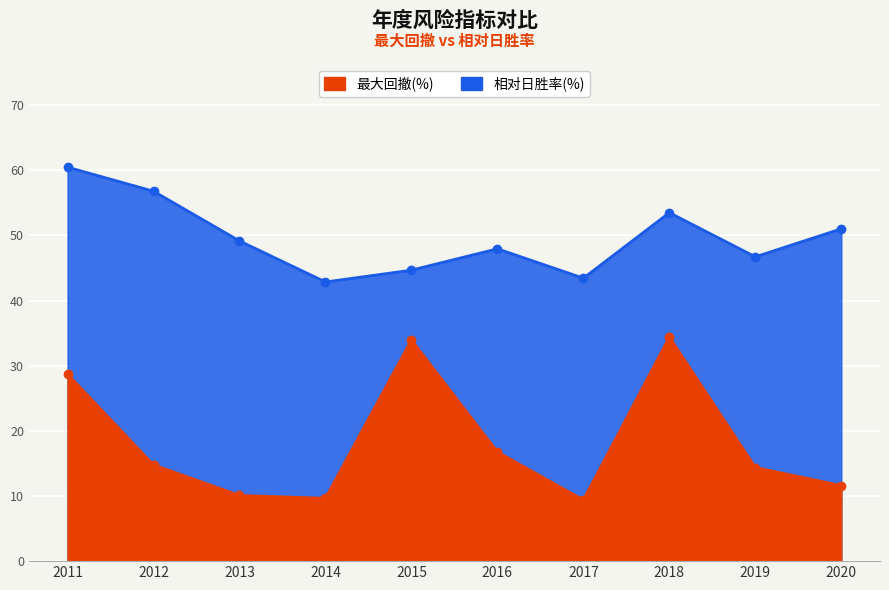

In 最大回撤(%), how many points are higher than both neighbors (excluding endpoints)?

2